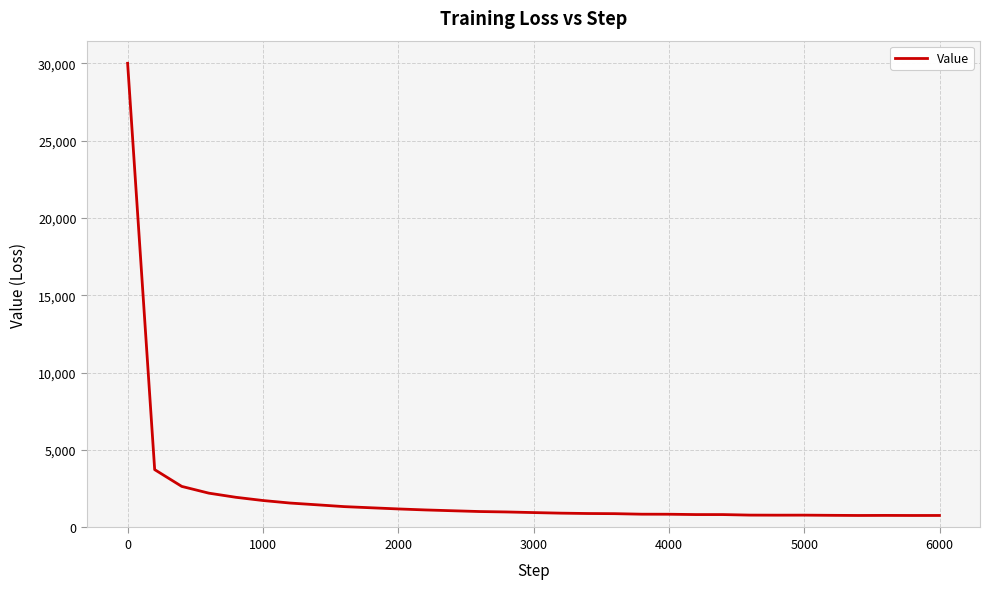

What is the minimum value shown in the chart?

775.0